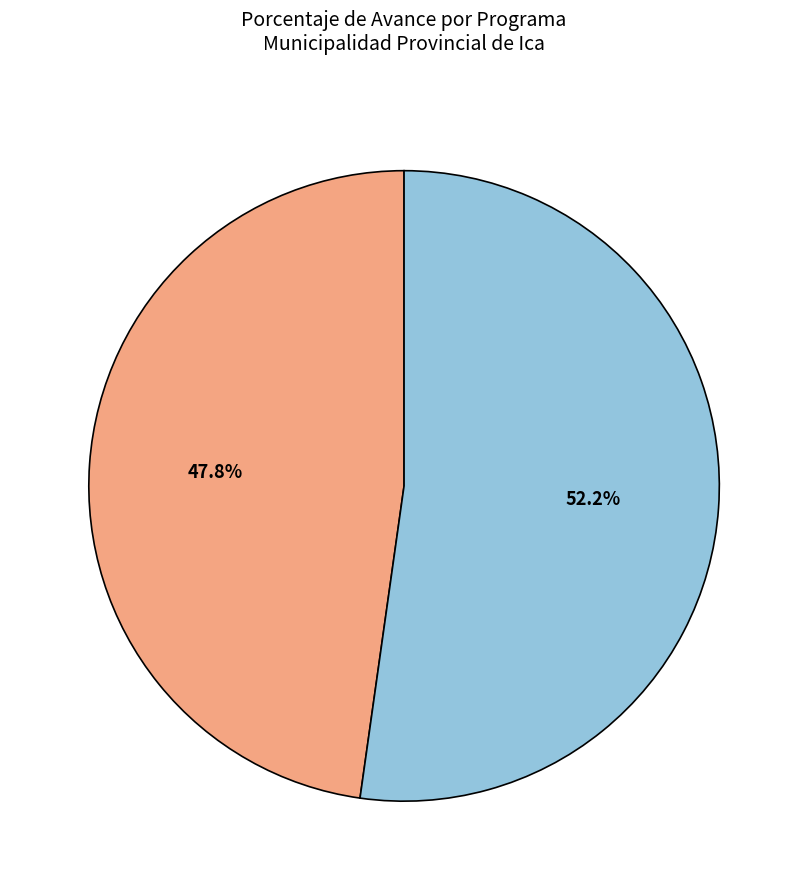

Does any single category account for the majority?

Yes